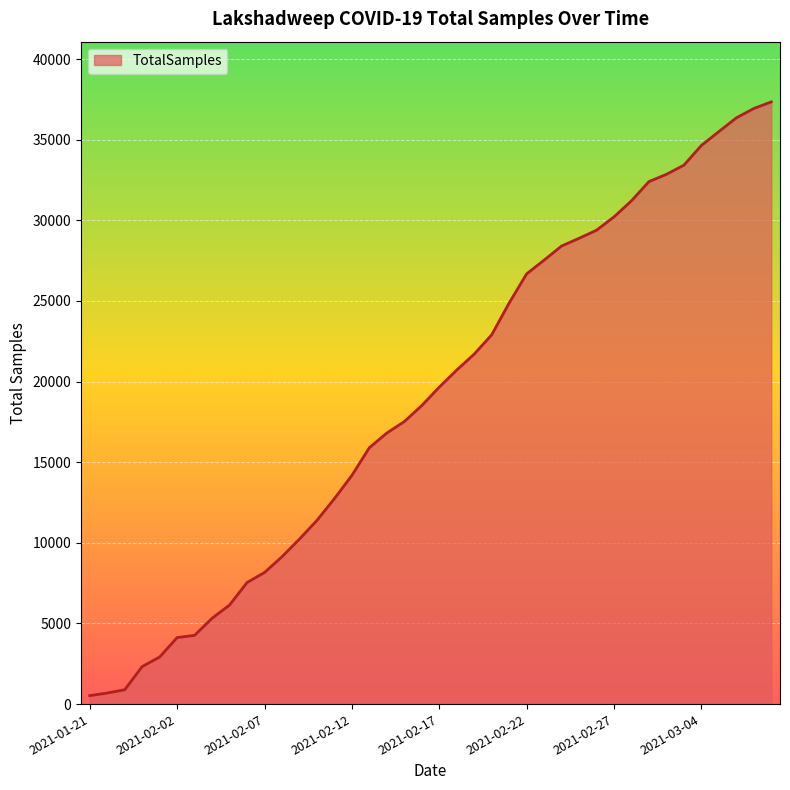

Does the chart display data point markers on the line(s)?

No